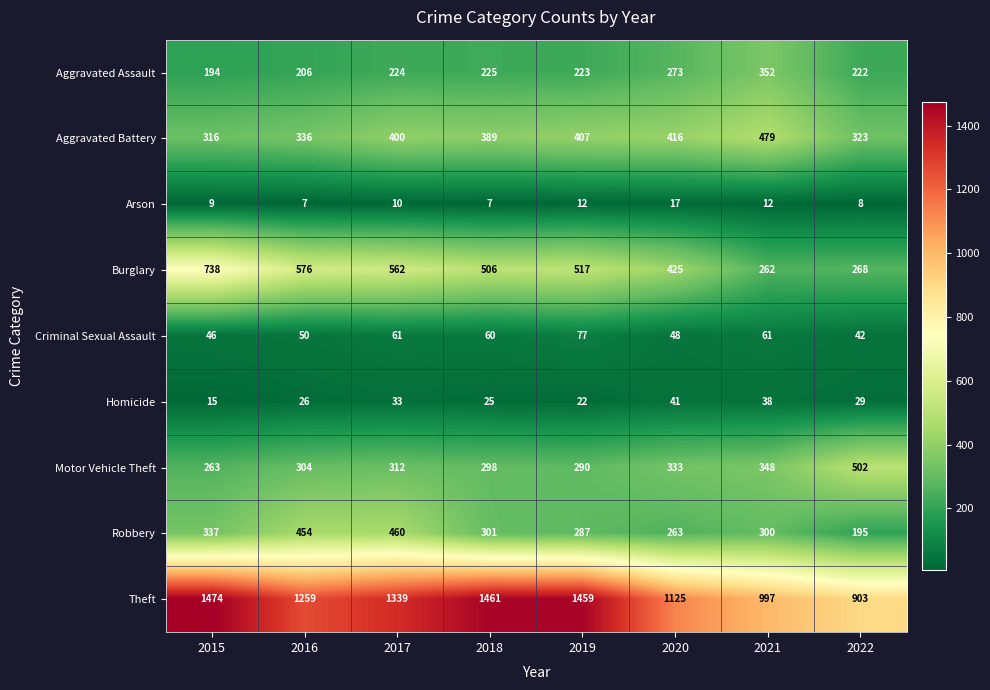

Count the number of categories in the chart.

8